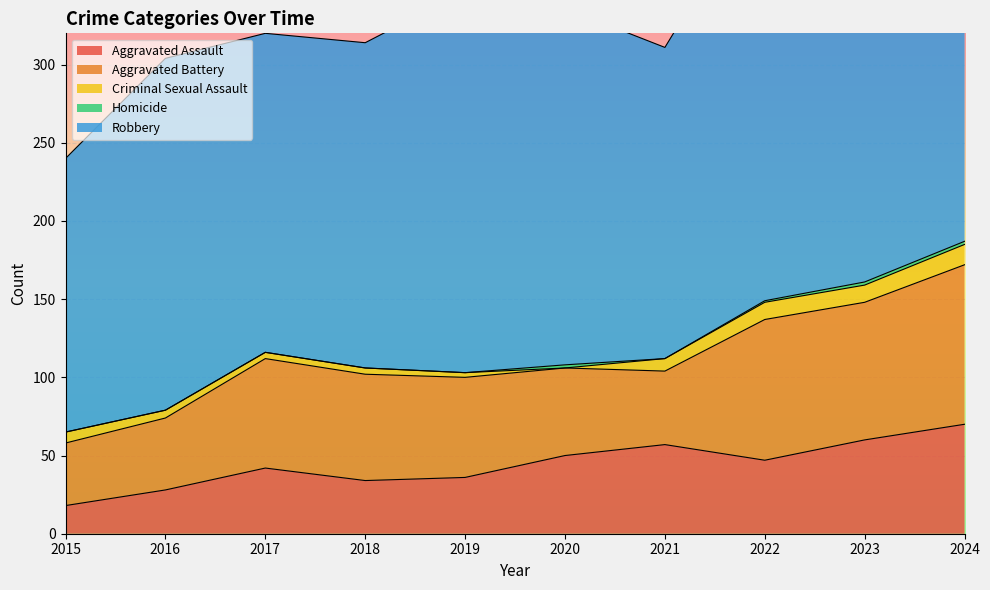

What is the value of the Aggravated Assault point at the 5th from the left?

36